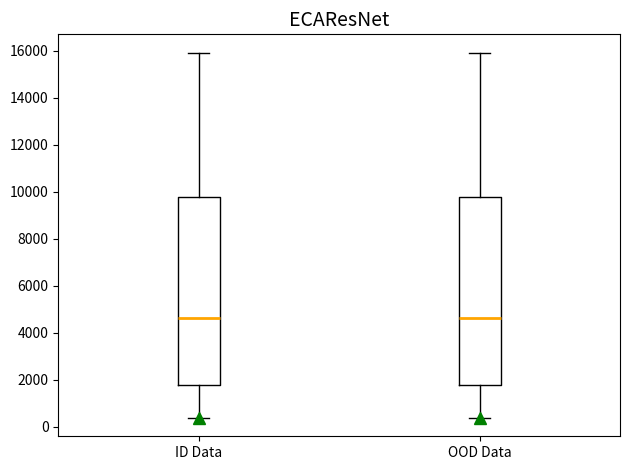

Reading left to right, read every box against the y-axis: the position of its median line, the range the box covers, and the ends of its whiskers. The values are not printed on the chart, so give them approximately, as read against the axis.

ID Data: median 4600, box 1800 to 9800, whiskers 400 to 16000
OOD Data: median 4600, box 1800 to 9800, whiskers 400 to 16000